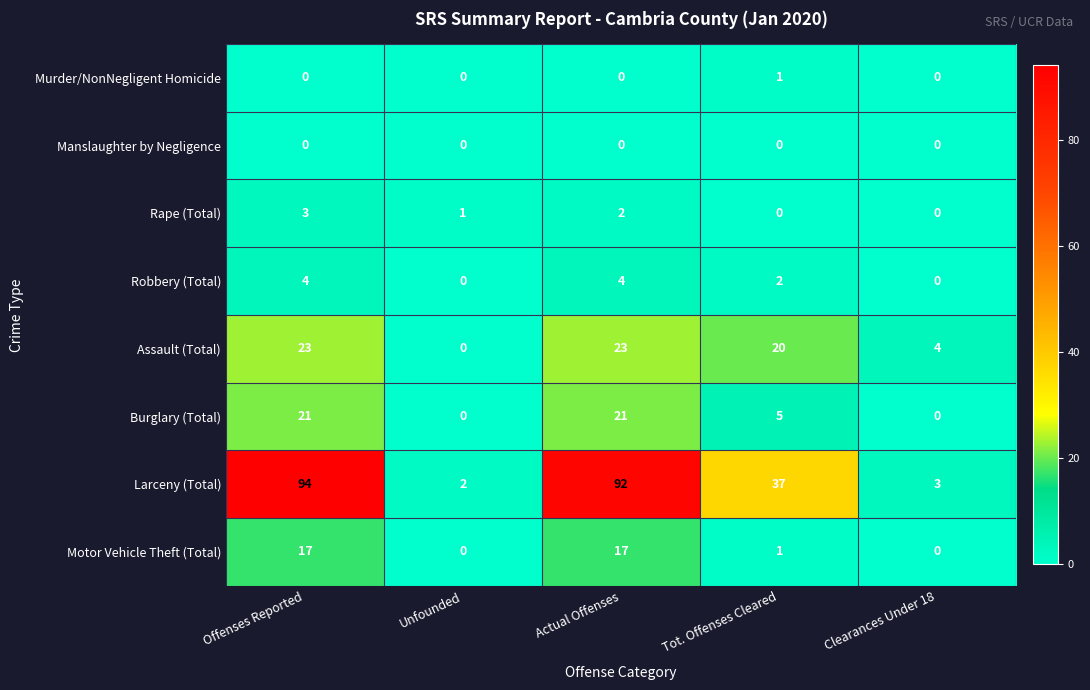

What is the total value across all series at Clearances Under 18?

7